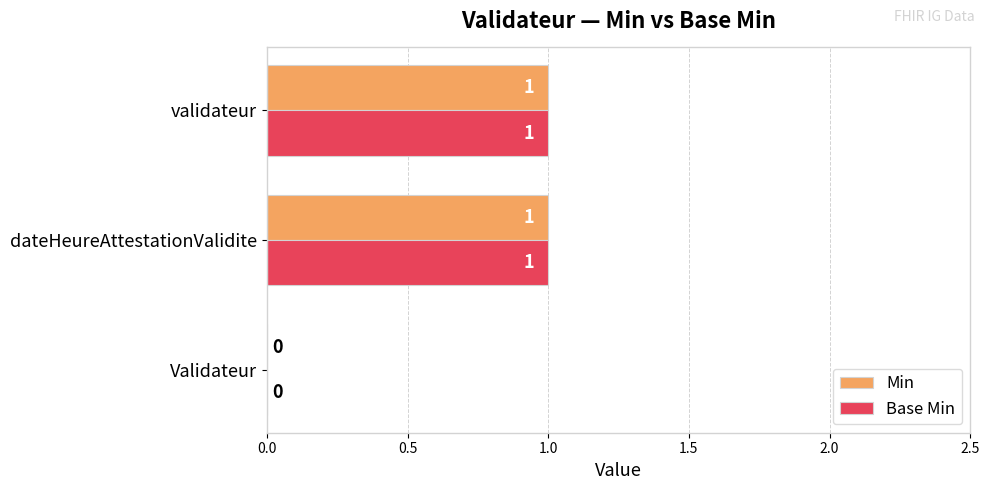

The Base Min series shows 0 at Validateur. True or false?

True